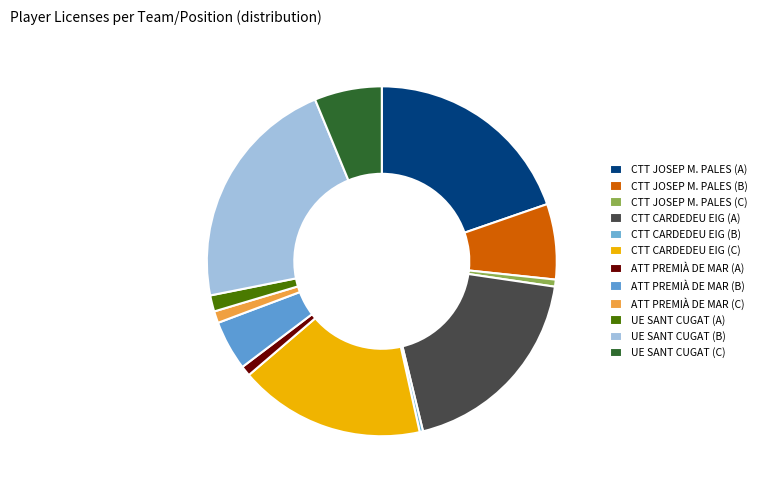

What is the change in value from ATT PREMIÀ DE MAR (A) to ATT PREMIÀ DE MAR (B)?

+2371